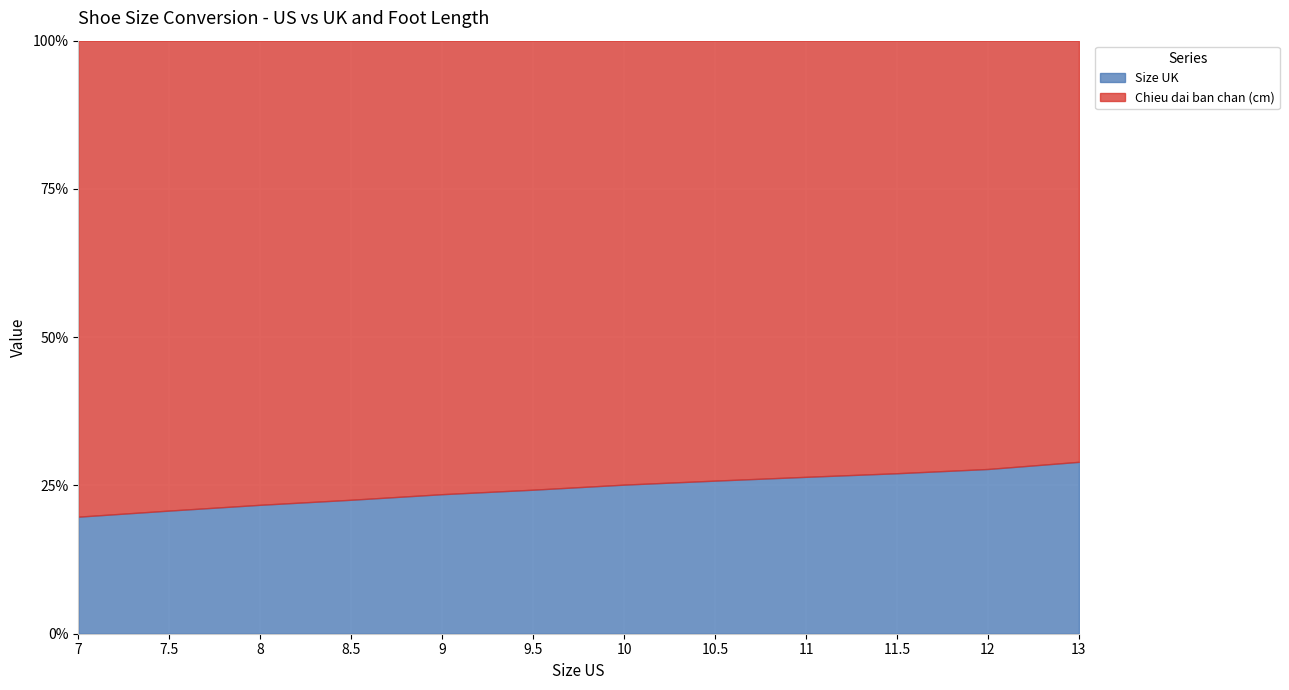

At which category does the chart reach its peak across all series?

13